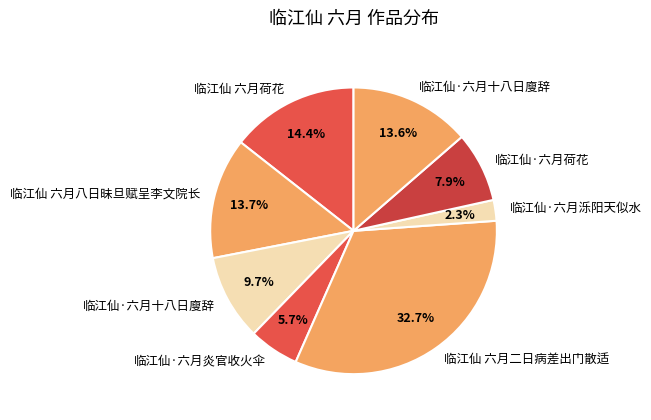

How many segments does this pie chart have?

8